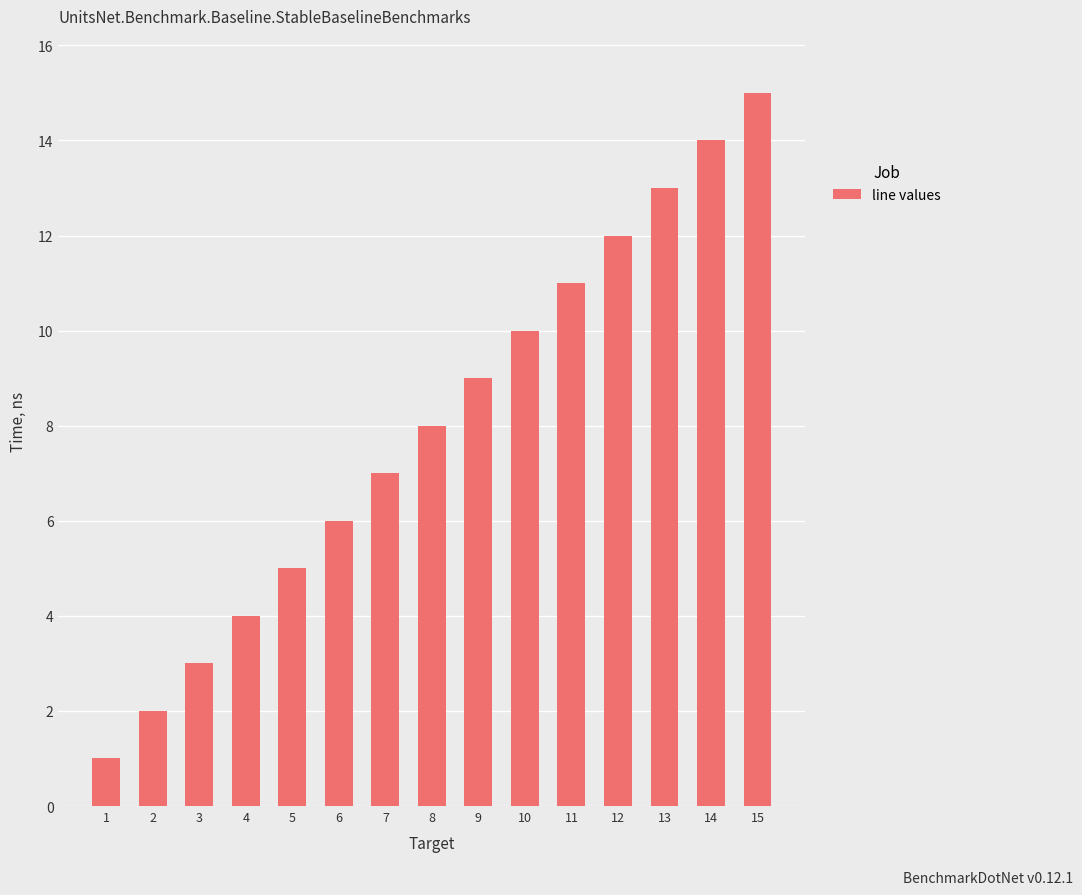

Between 3 and 12, which is larger?

12